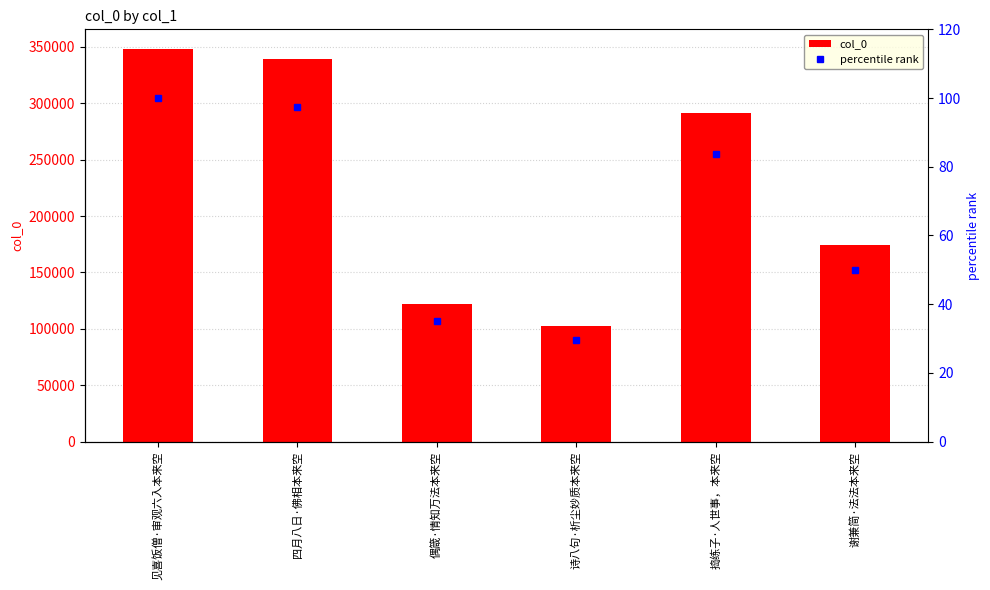

What is the smallest value displayed?

29.4